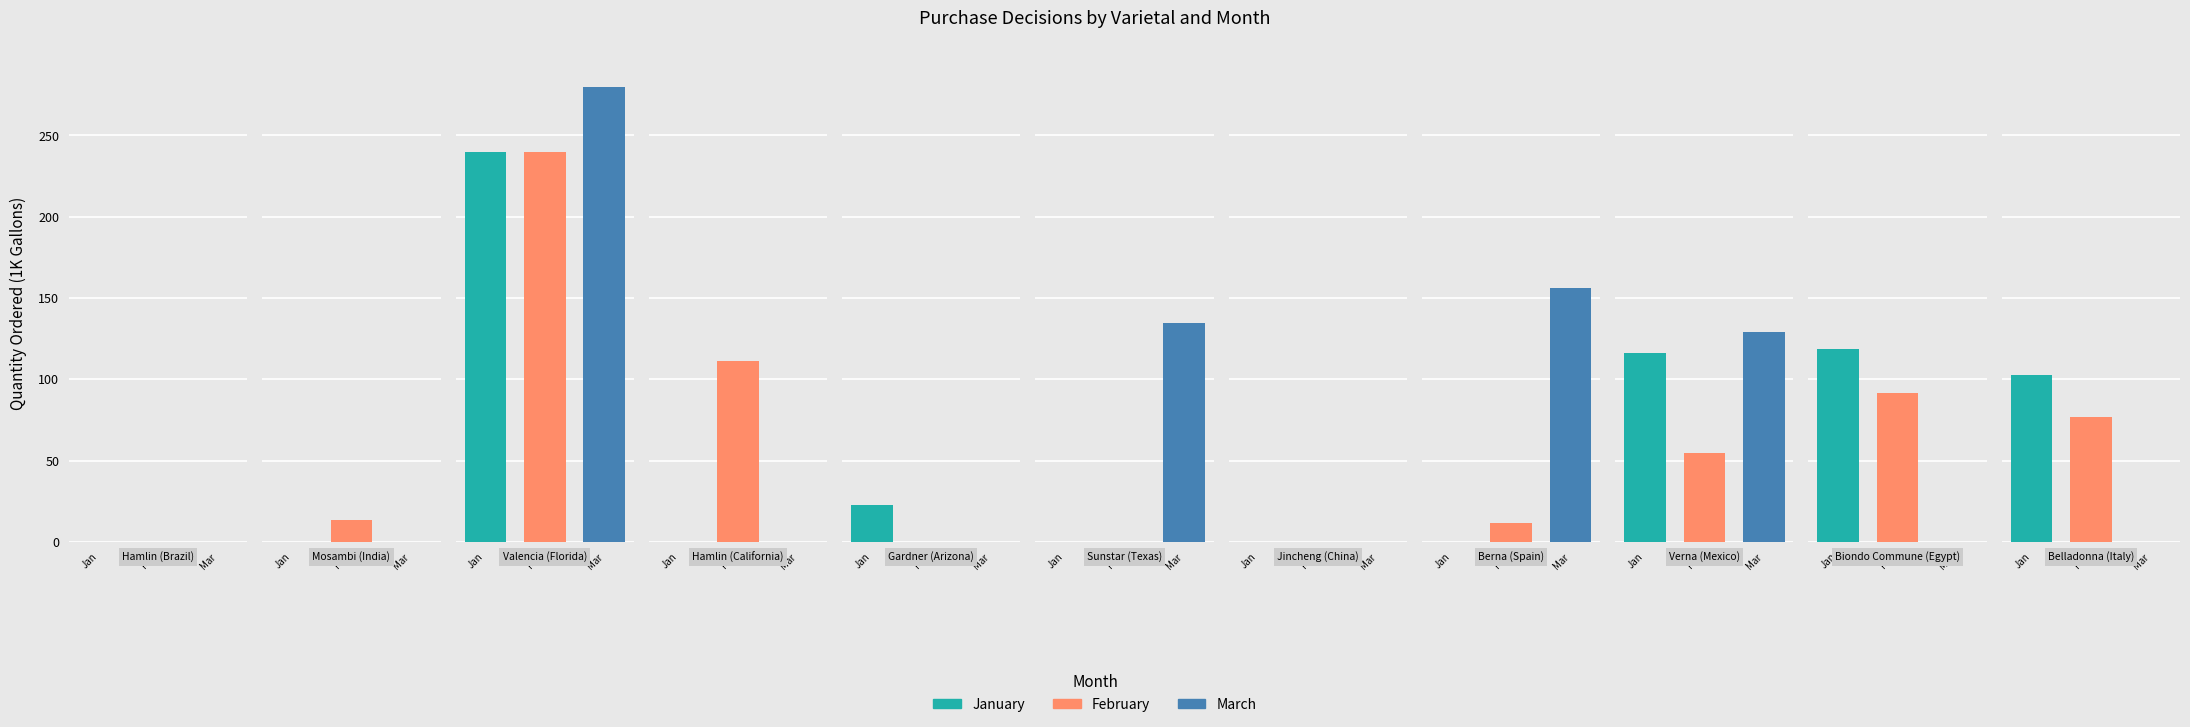

What are all the series names shown in the legend?

January, February, March